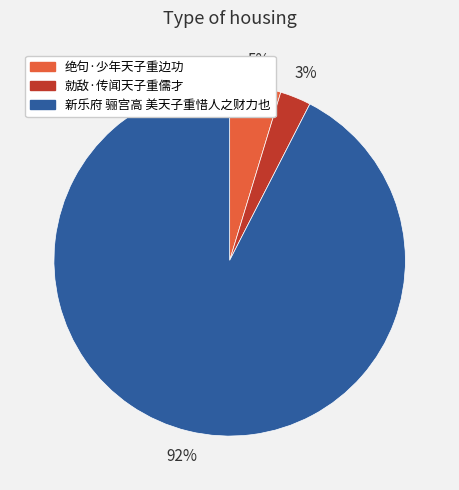

Which category accounts for the majority?

新乐府 骊宫高 美天子重惜人之财力也